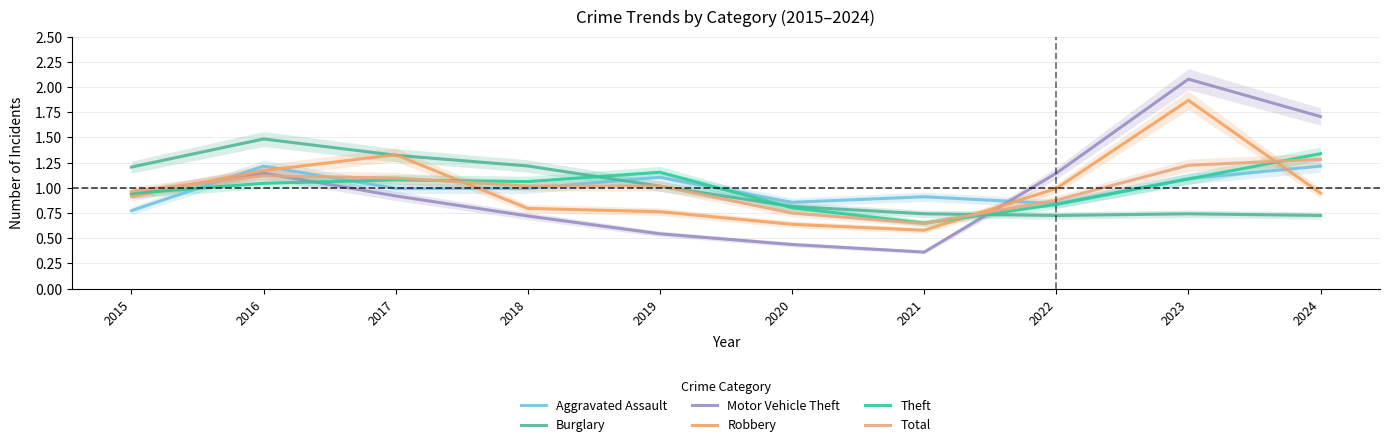

How many intersections are there between Total and Robbery?

4